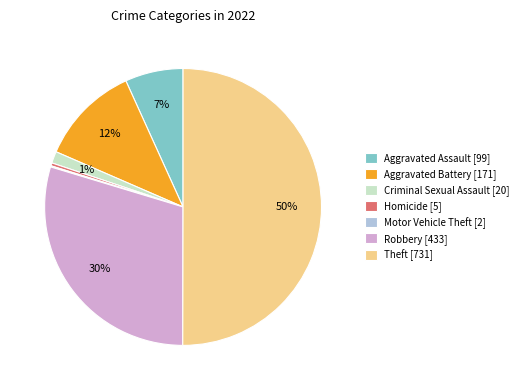

Which category has the biggest portion of the pie?

Theft